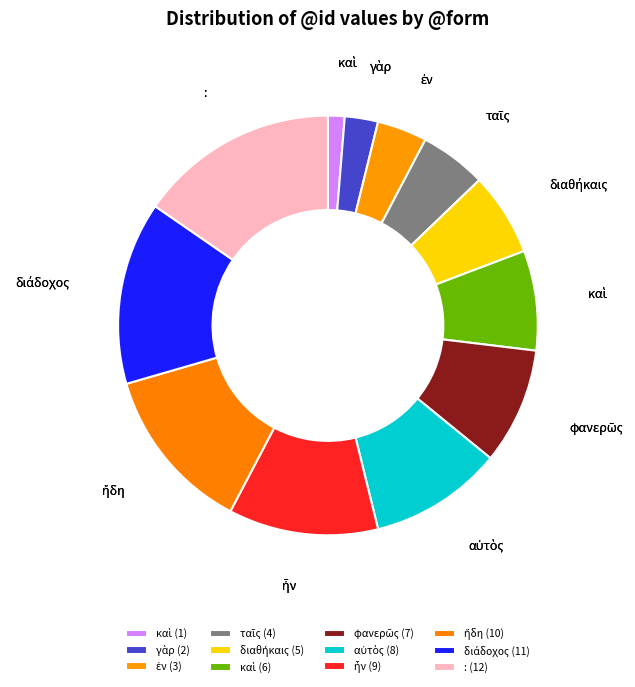

How many segments does this pie chart have?

12